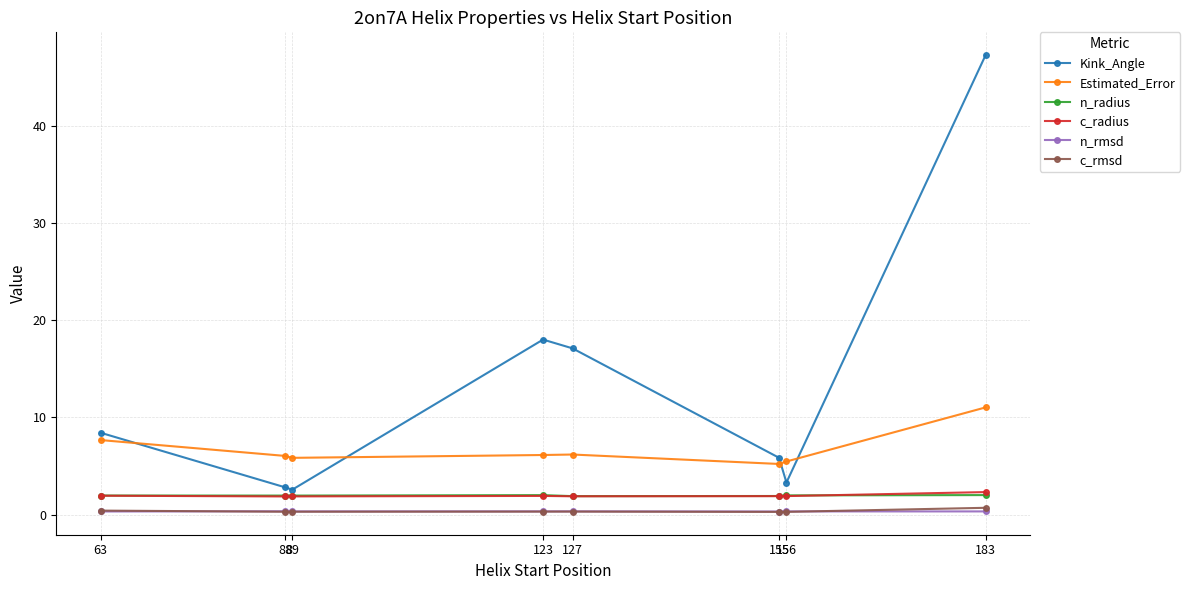

What is the value of the Estimated_Error point at the 8th from the left?

11.0